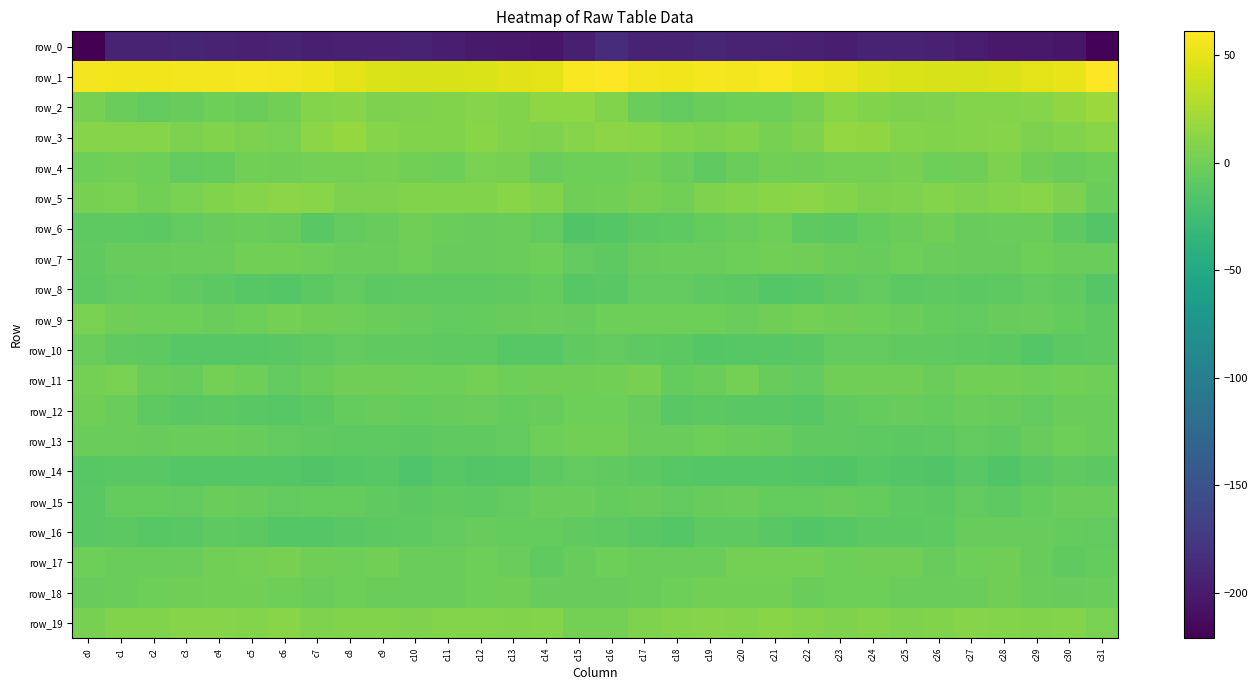

What is the total value across all series at c29?

-185.7